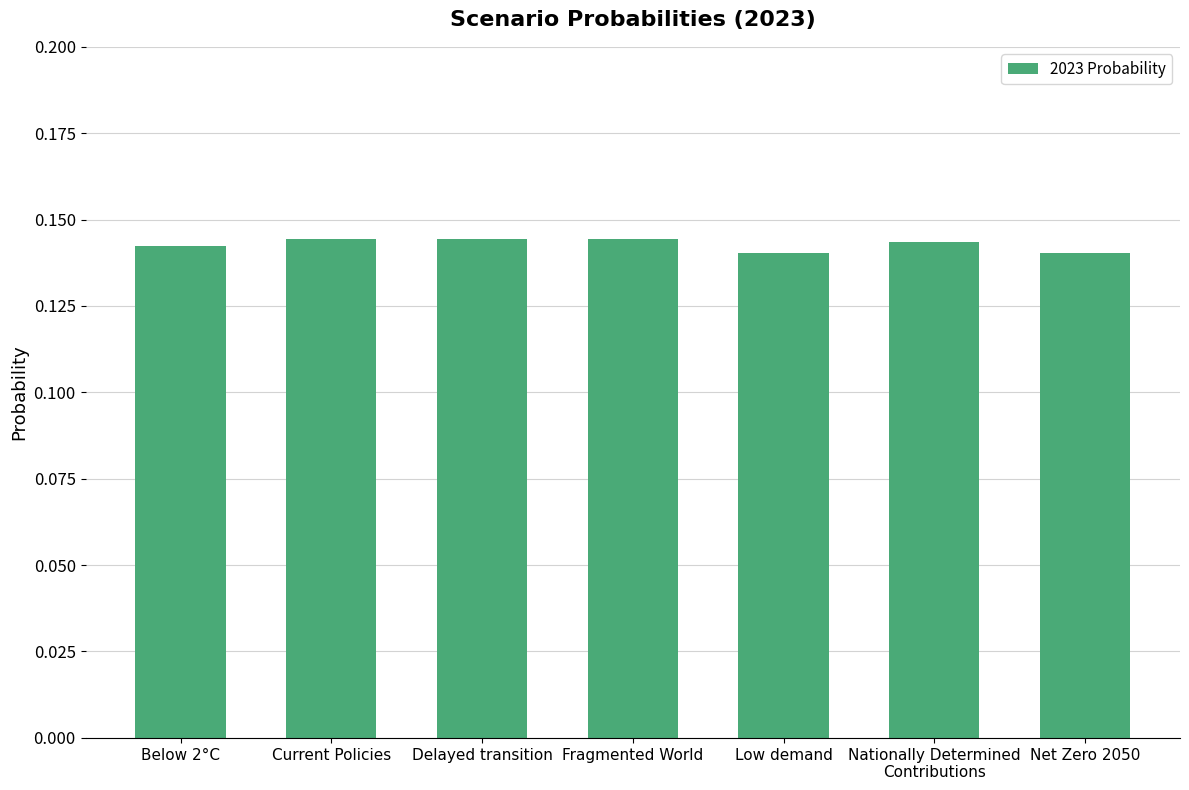

What is the sum of all values?

1.0